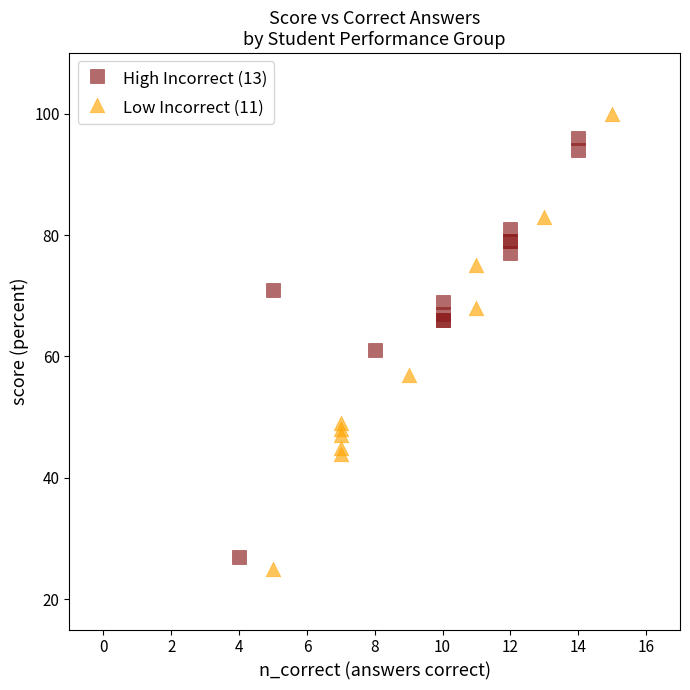

Which series contains the highest Y value?

Low Incorrect (11)